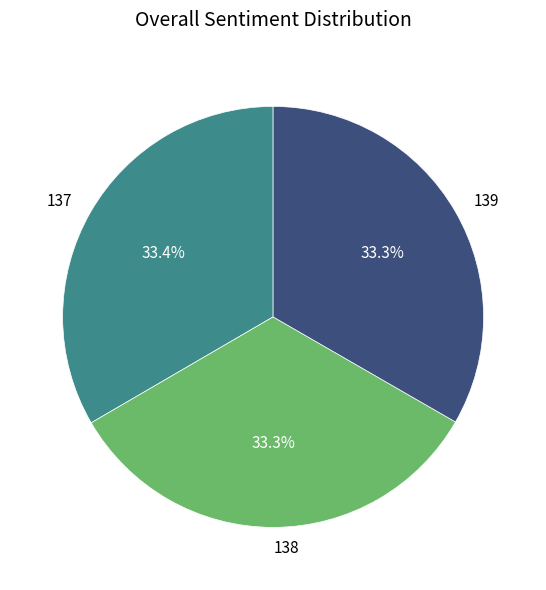

Does 137 represent more than half of the total?

No